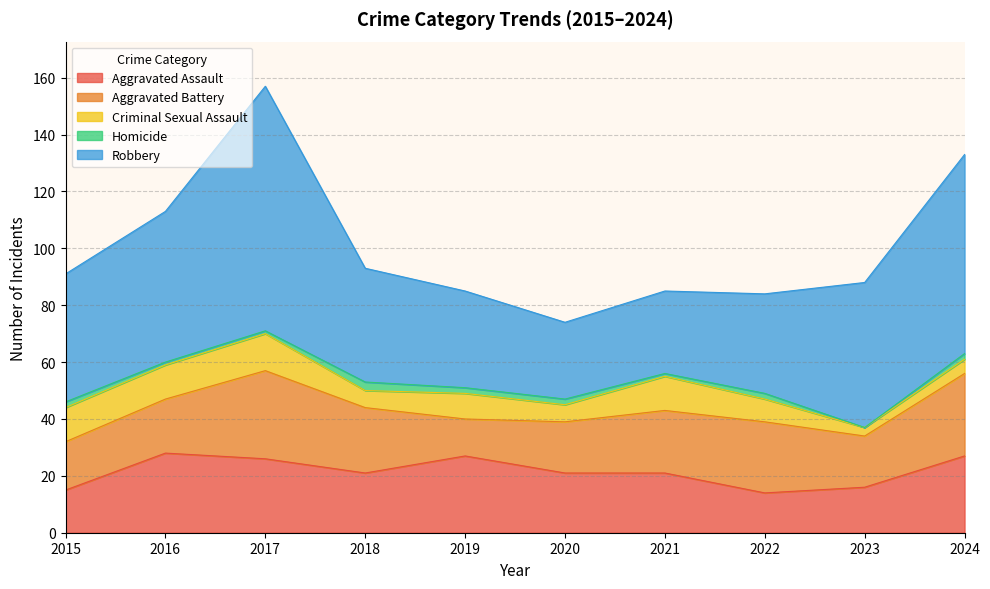

How many interior local peaks does the Robbery series have?

1